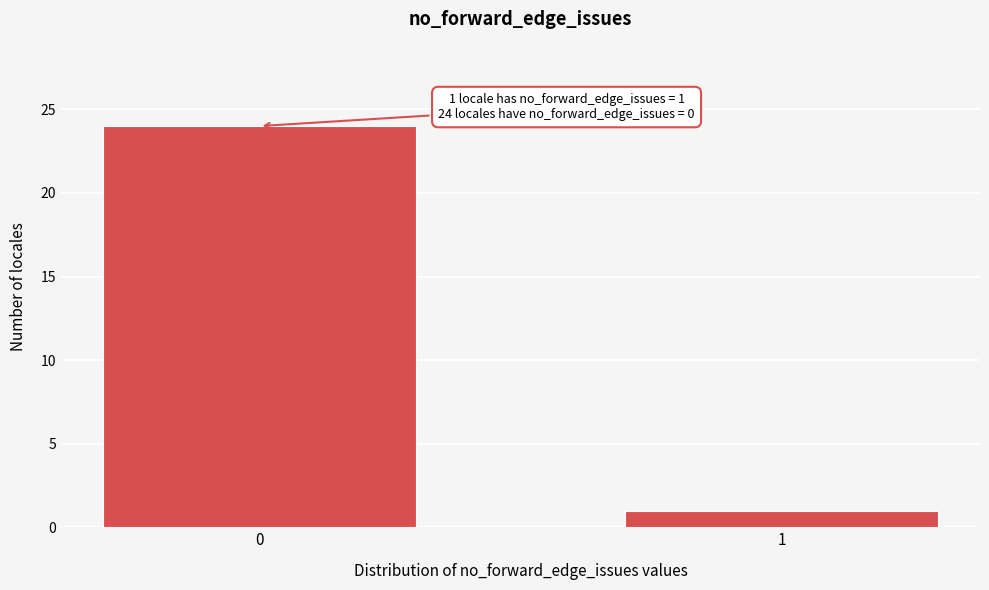

Reading left to right, transcribe all the data shown in this chart.

24	1